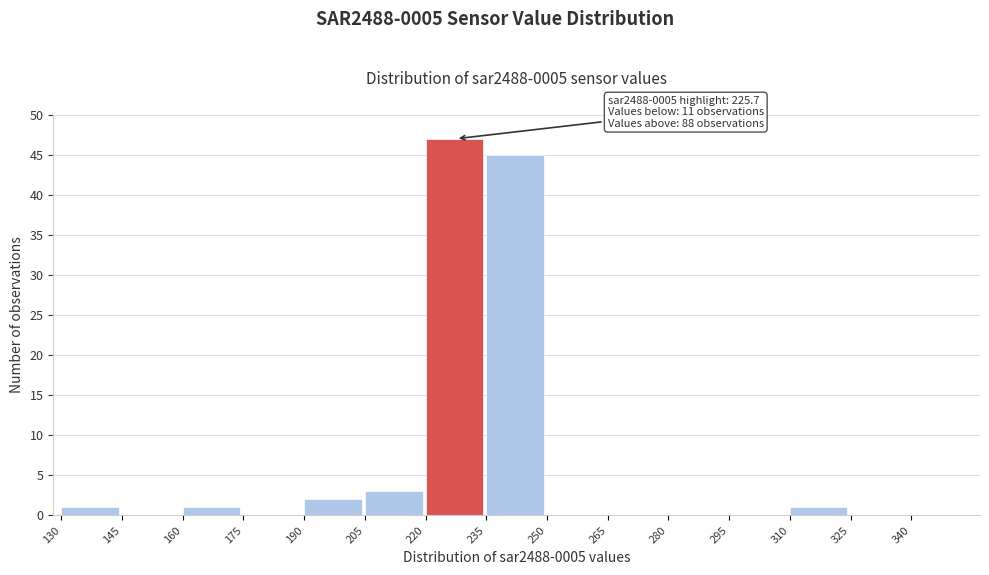

Which range on the x-axis has the tallest bar?

220 to 235